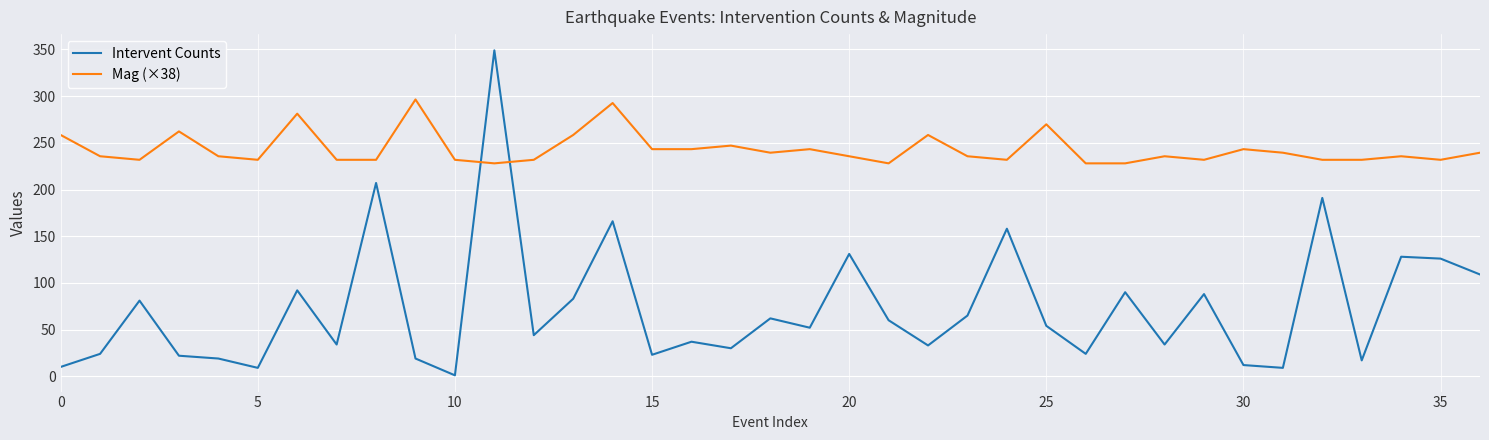

What is the difference between the maximum and minimum values in the Mag (×38) series?

68.4